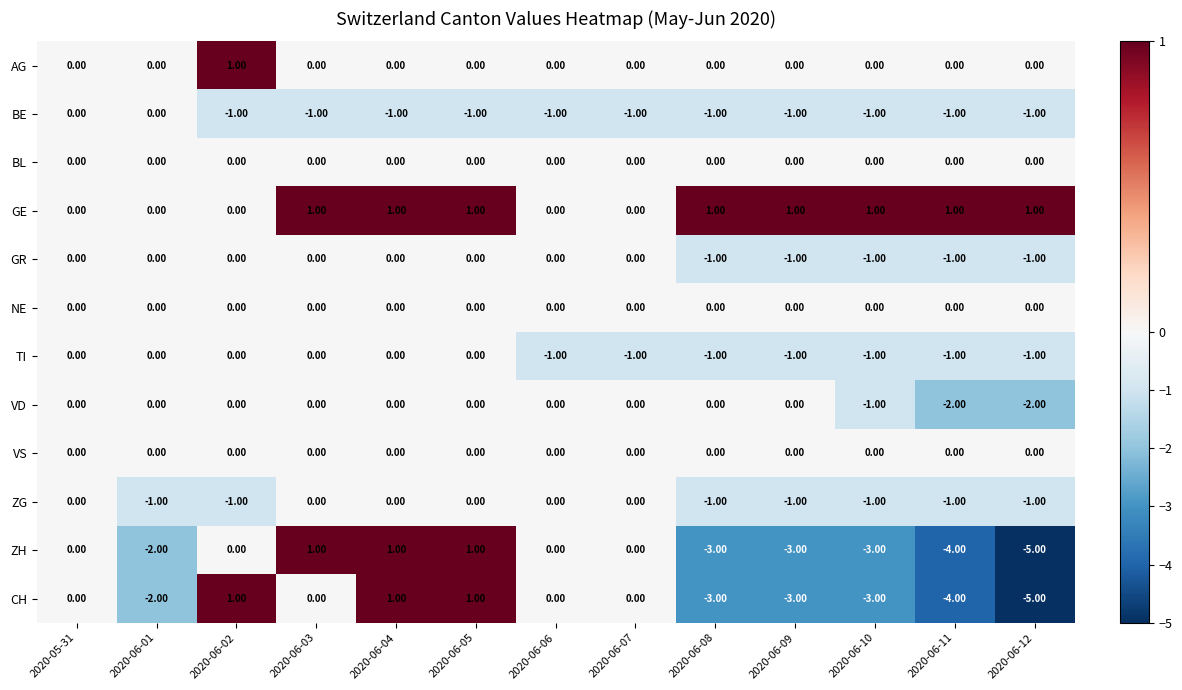

At how many categories does at least one series exceed -1?

13